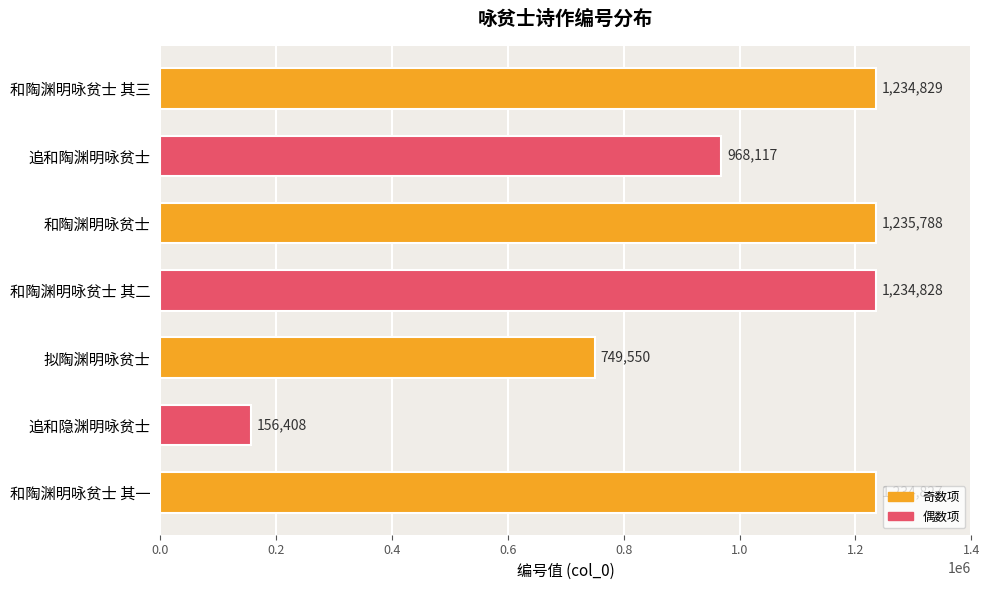

Which label corresponds to the smallest value in the chart?

追和隐渊明咏贫士